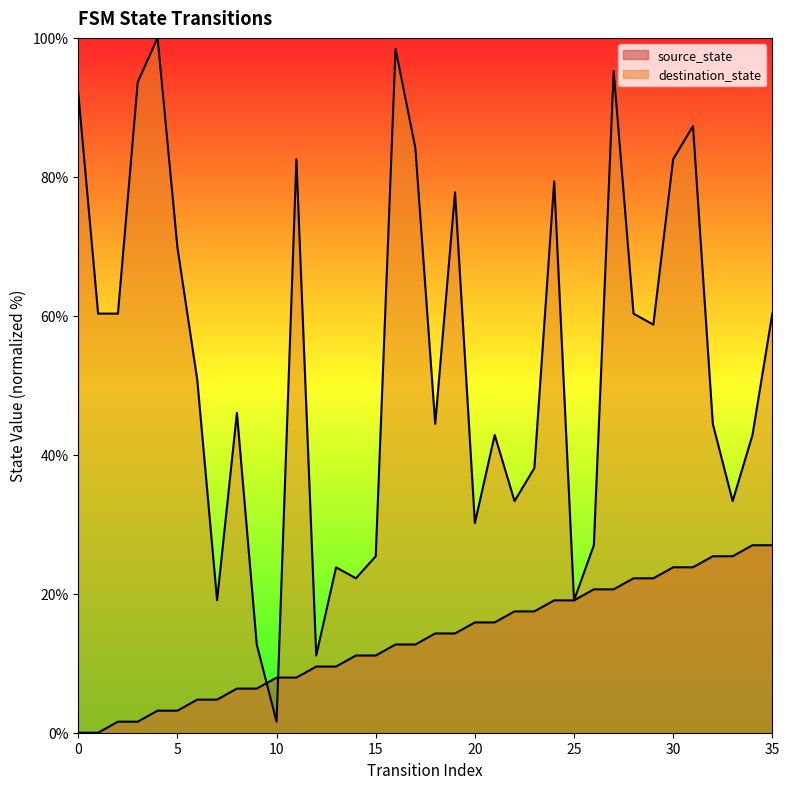

Which category has the lowest value in the destination_state series?

10